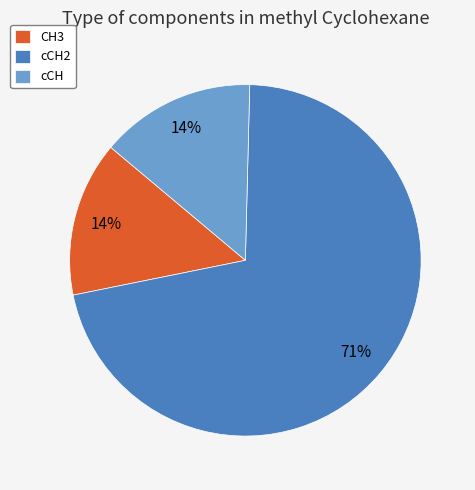

Which has a higher value, cCH2 or cCH?

cCH2